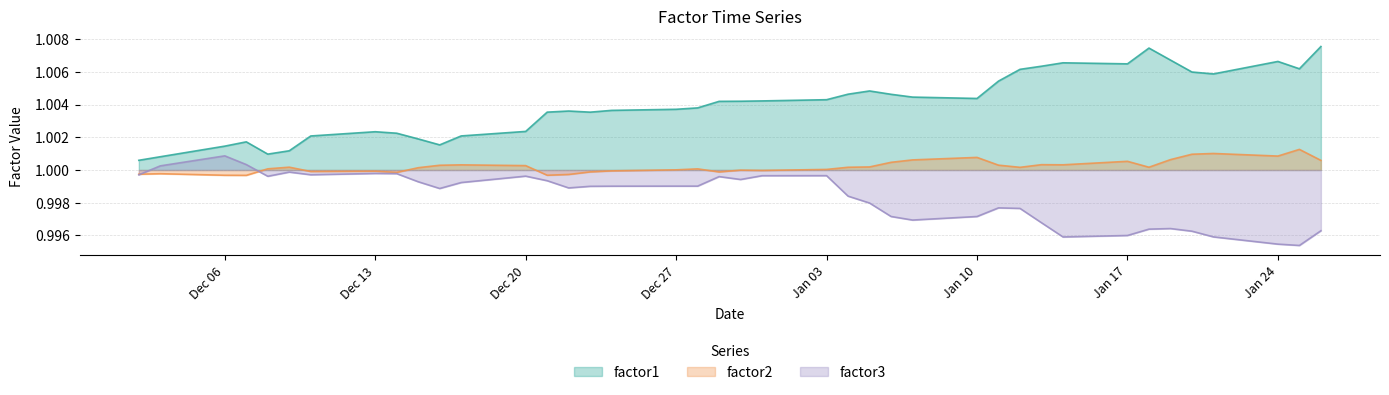

What is the label of the 16th point from the right?

2011-01-05